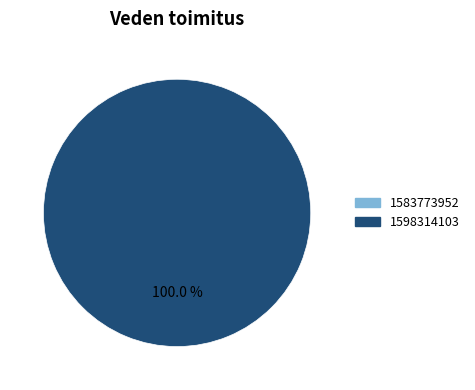

Is it true that 1598314103 is 99% of the pie?

False